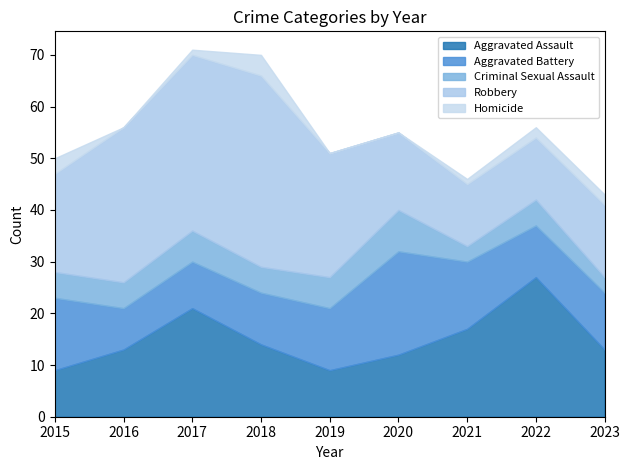

How many series are shown in this chart?

5